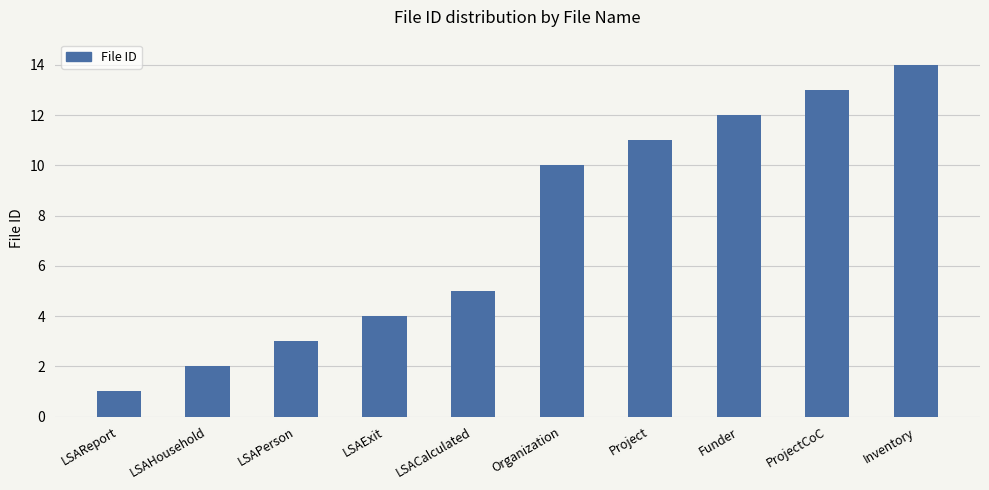

What is the smallest value displayed?

1